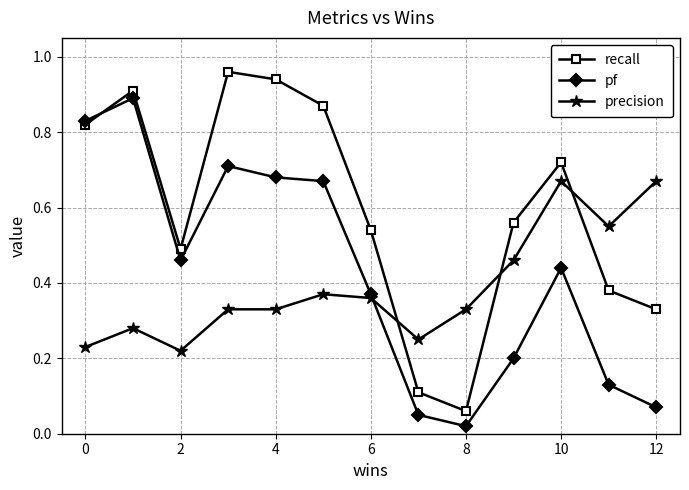

At how many categories does at least one series exceed 0?

13